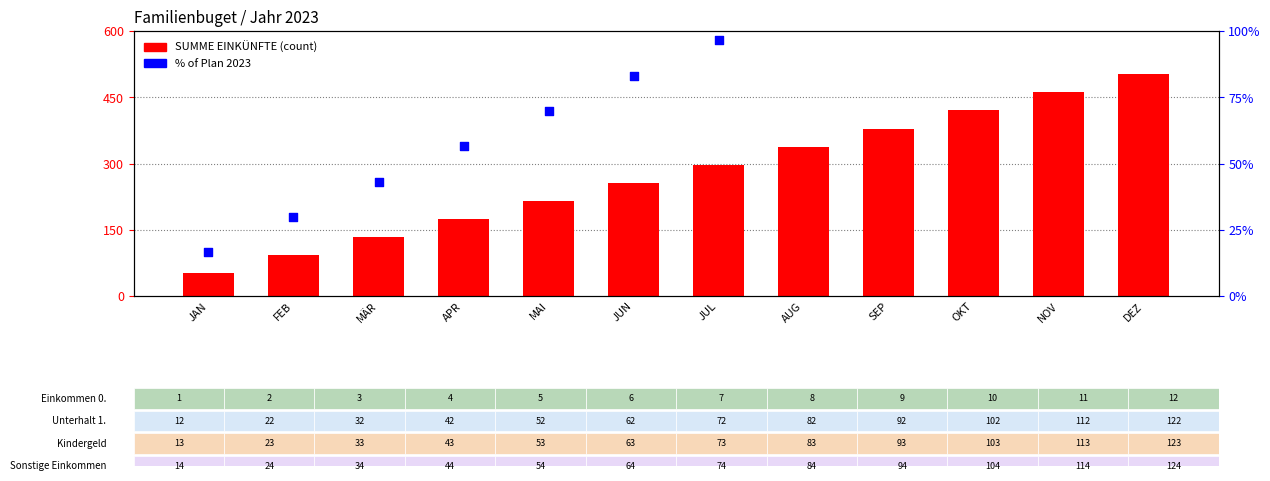

Which series reaches the maximum Y coordinate?

SUMME EINKÜNFTE